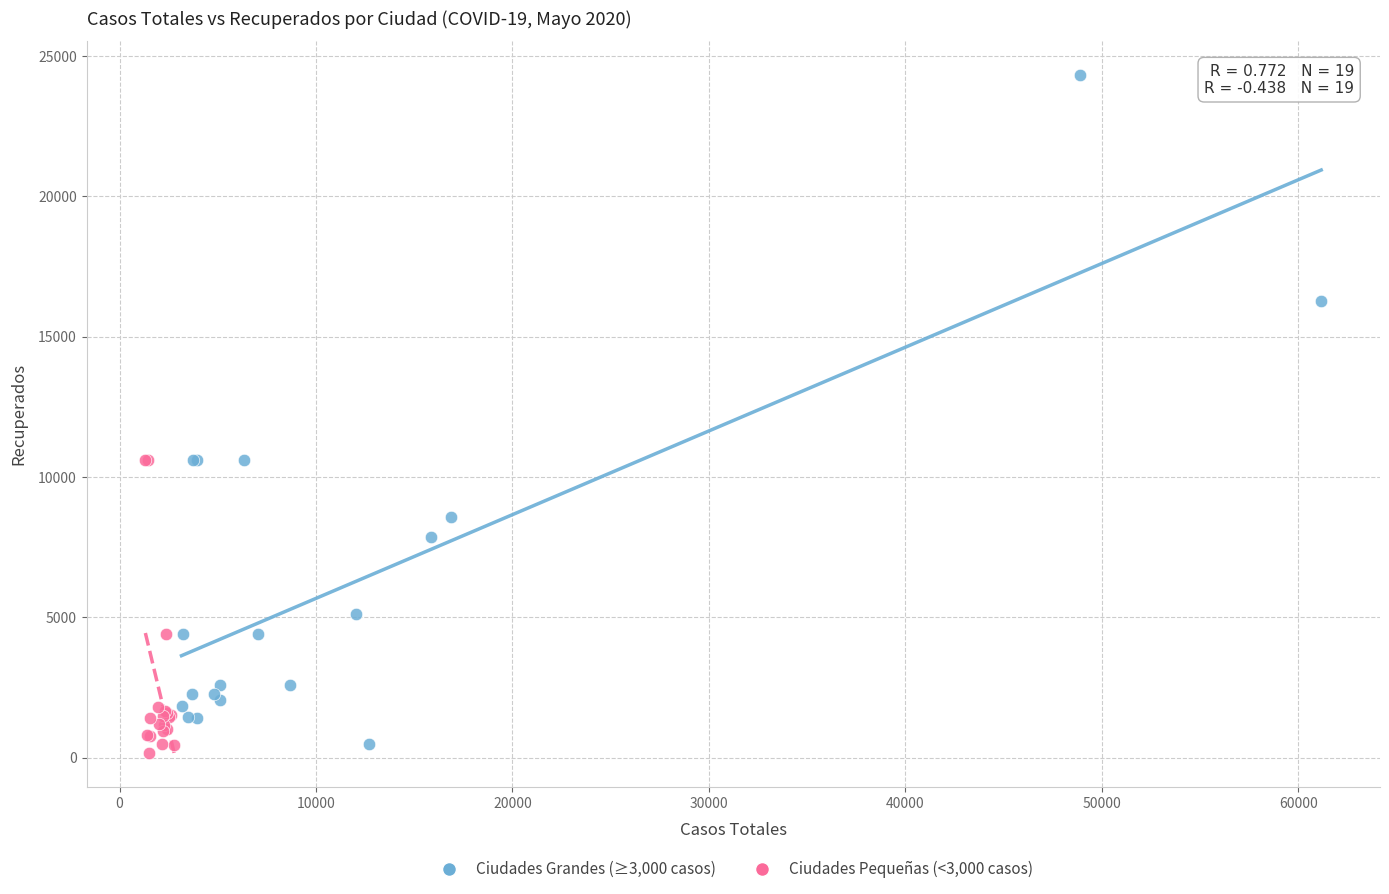

Which series contains the highest Y value?

Ciudades Grandes (≥3,000 casos)